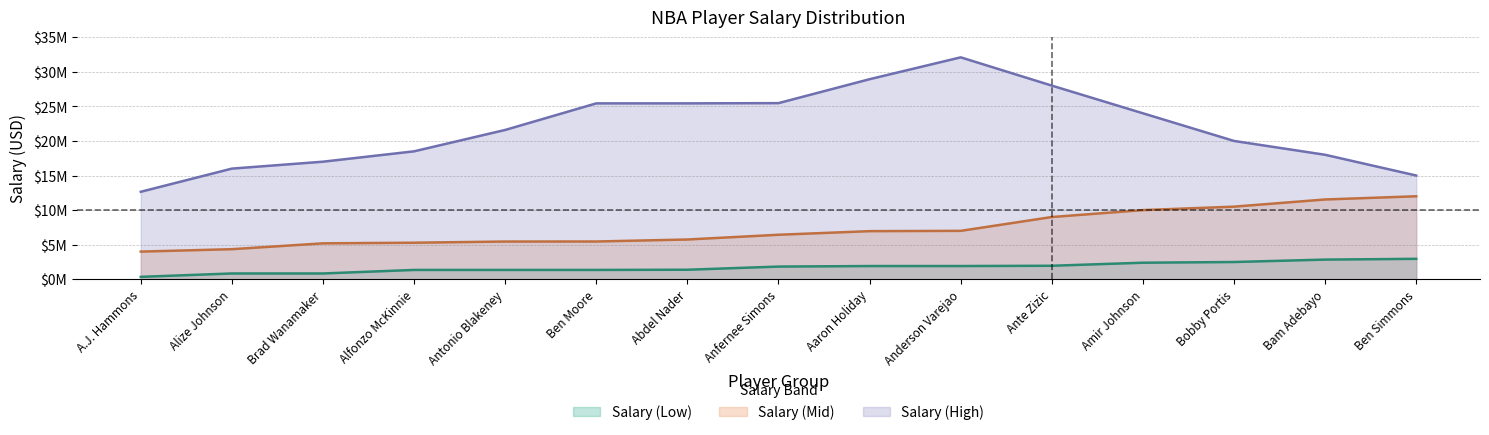

True or false: Salary (High) and Salary (Low) intersect in this chart.

False